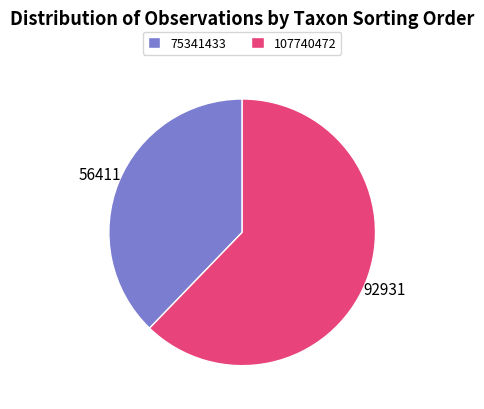

Is the sum of 75341433 and 107740472 greater than half?

Yes